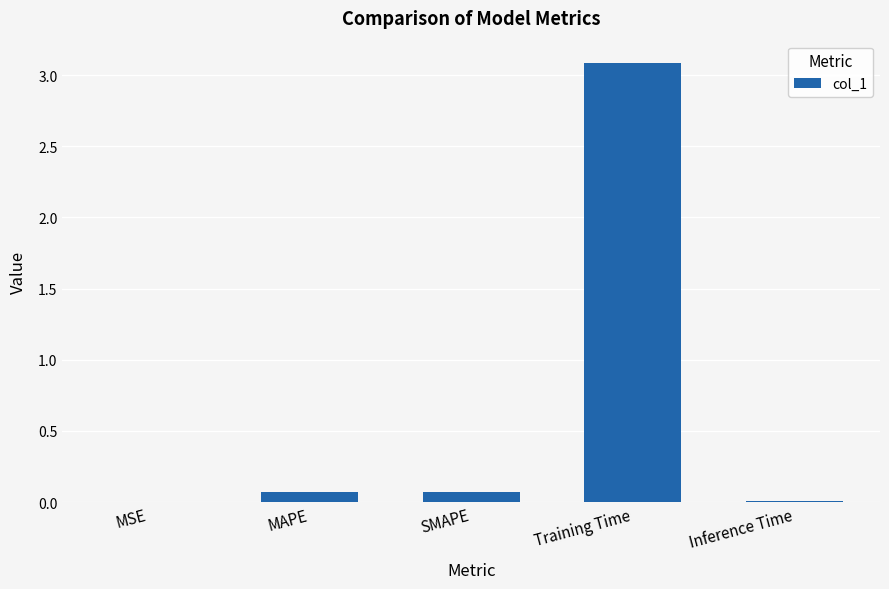

What is the maximum value shown in the chart?

3.1